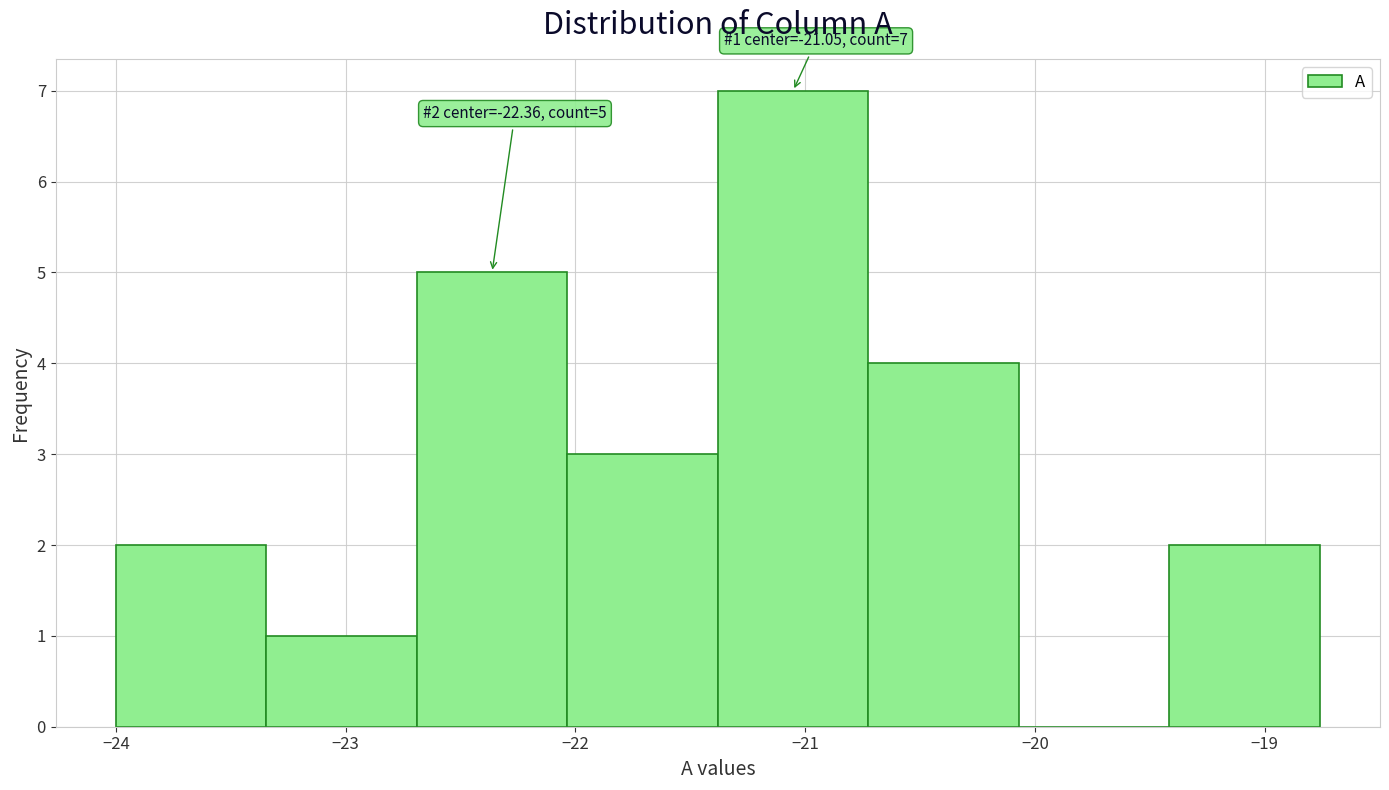

Over which range of the x-axis is the bar tallest?

-21.4 to -20.7